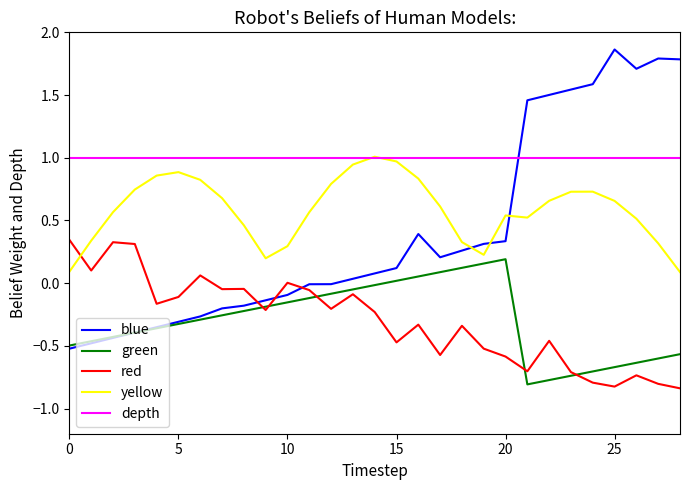

Which series has the widest spread of values?

blue